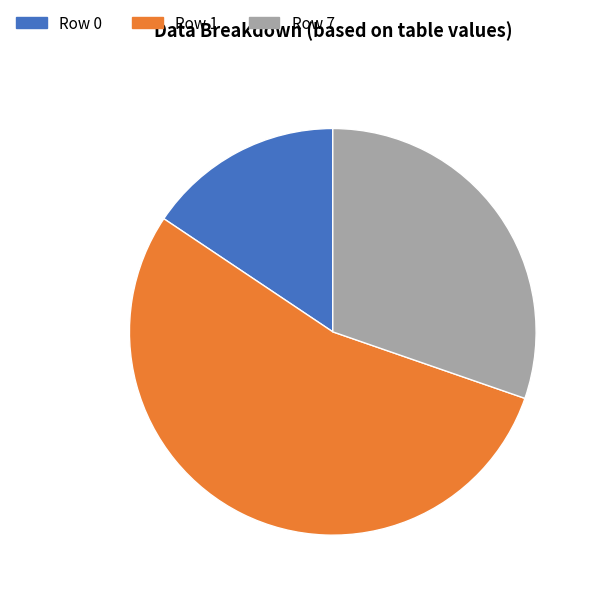

How many slices are in this pie chart?

3